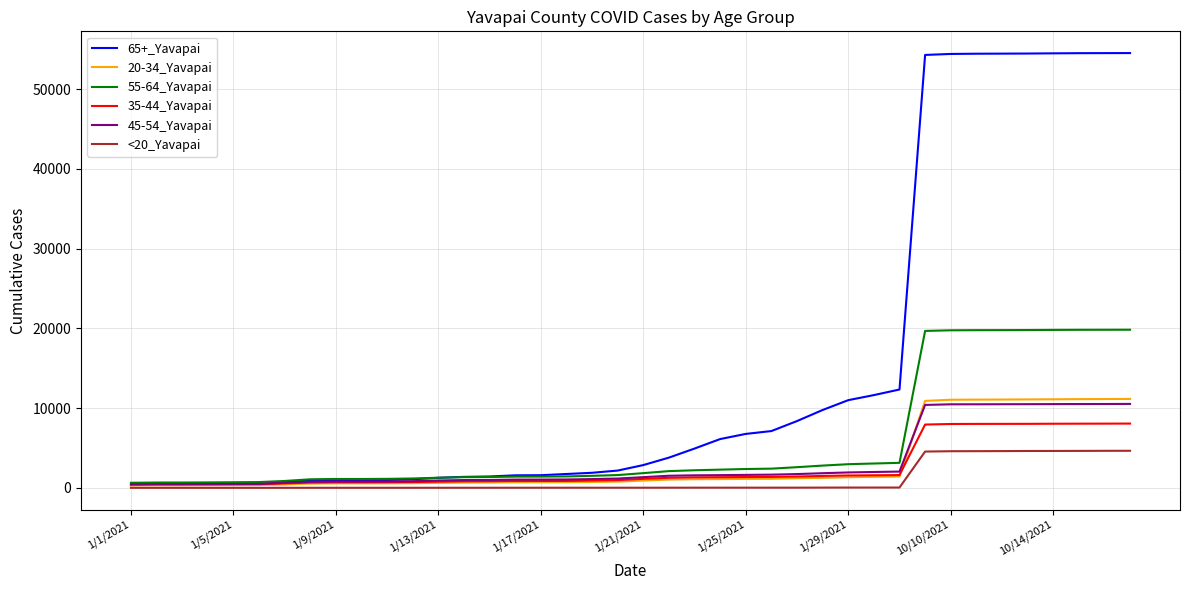

Count the number of data series in this chart.

6